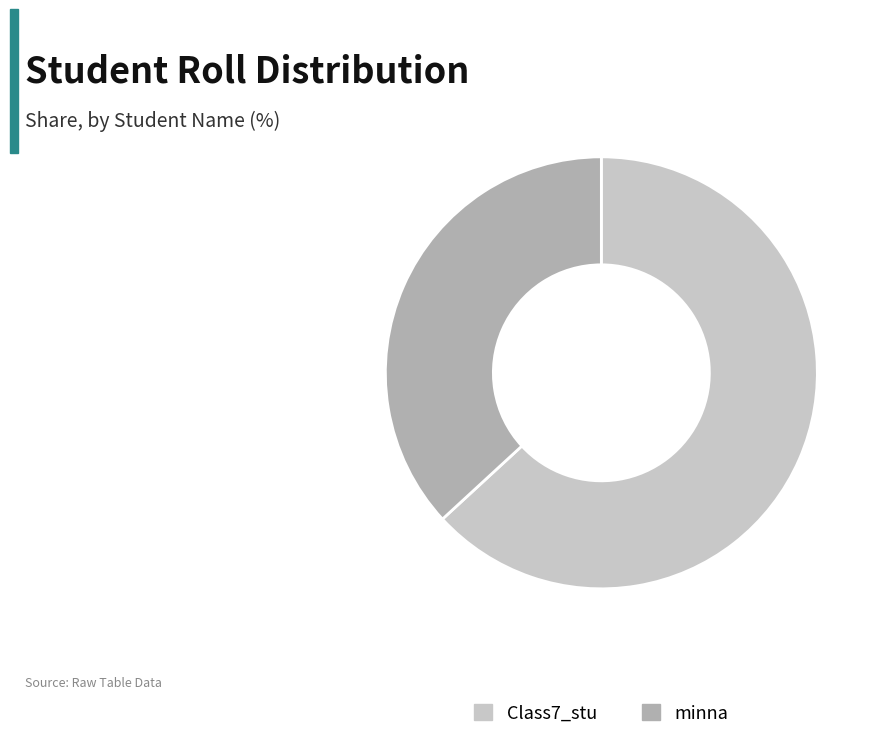

Is it true that Class7_stu is 58% of the pie?

False